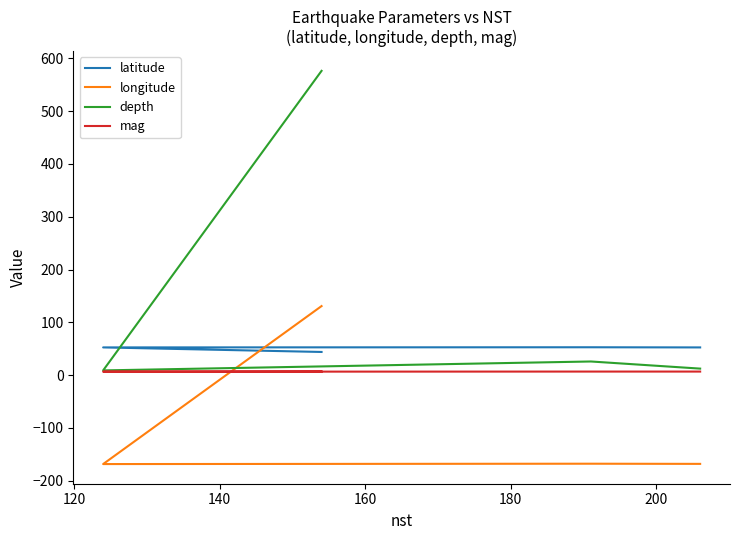

Which series has the largest total across all categories?

depth